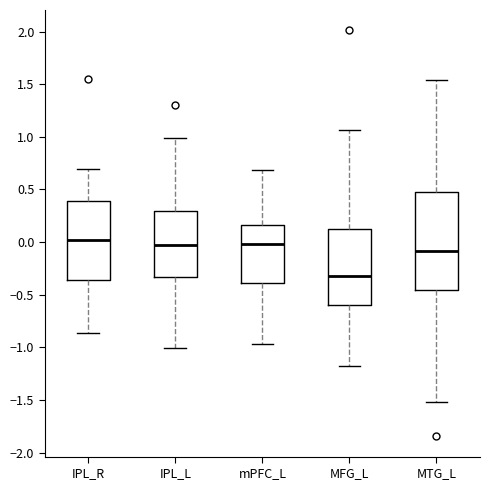

Where does the lower whisker of the box for MTG_L end on the y-axis? The values are not printed on the chart, so give them approximately, as read against the axis.

-1.50